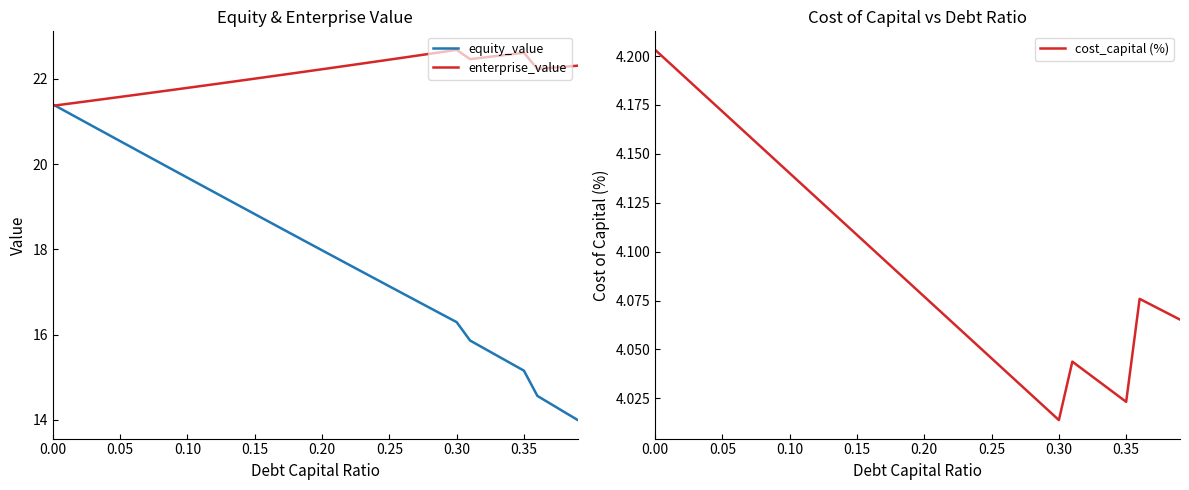

What is the lowest value of the enterprise_value series?

21.4